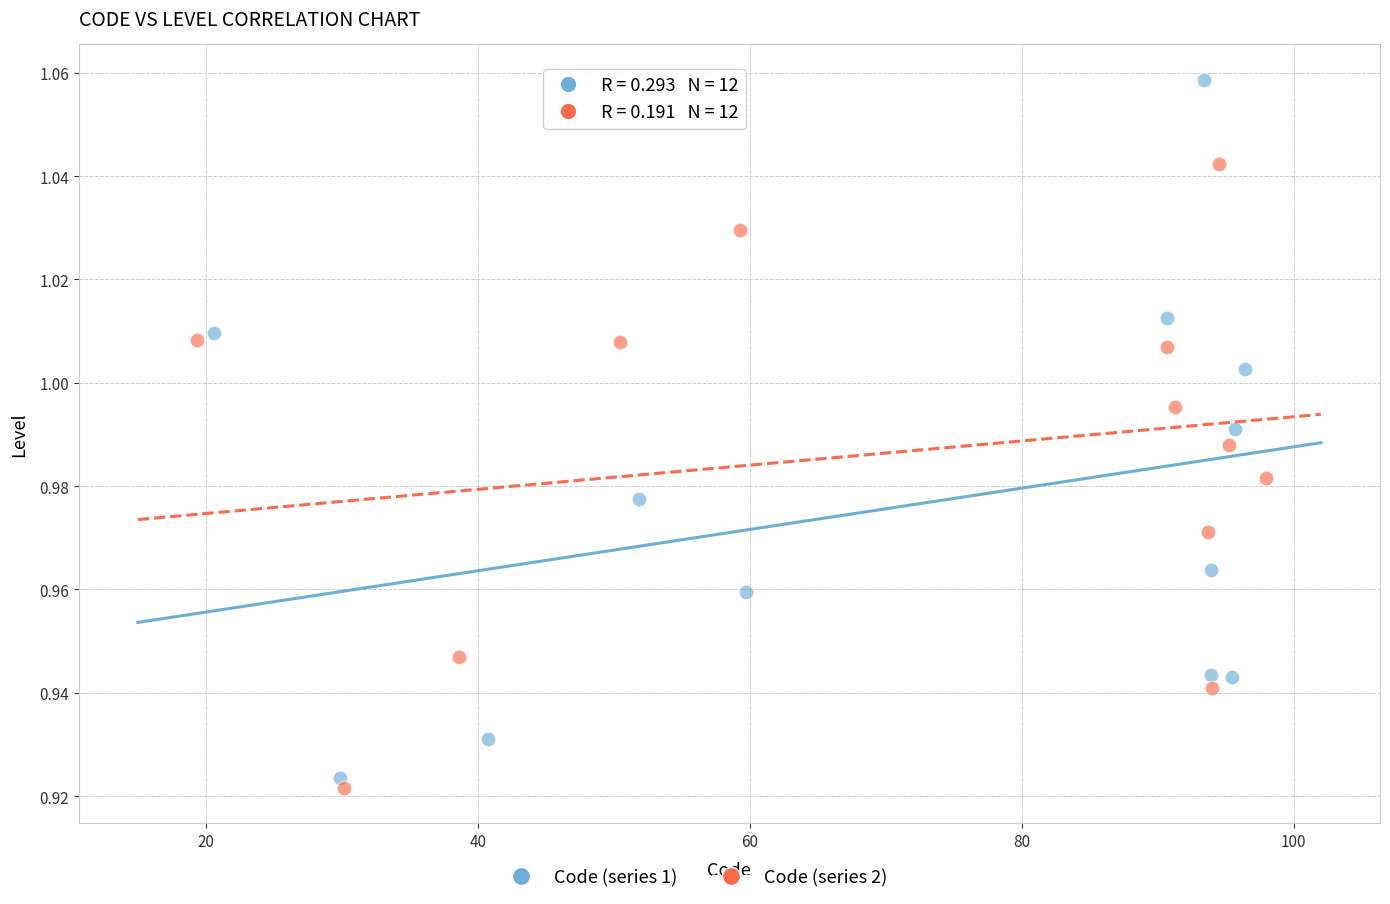

Which series reaches the maximum Y coordinate?

Code (series 1)